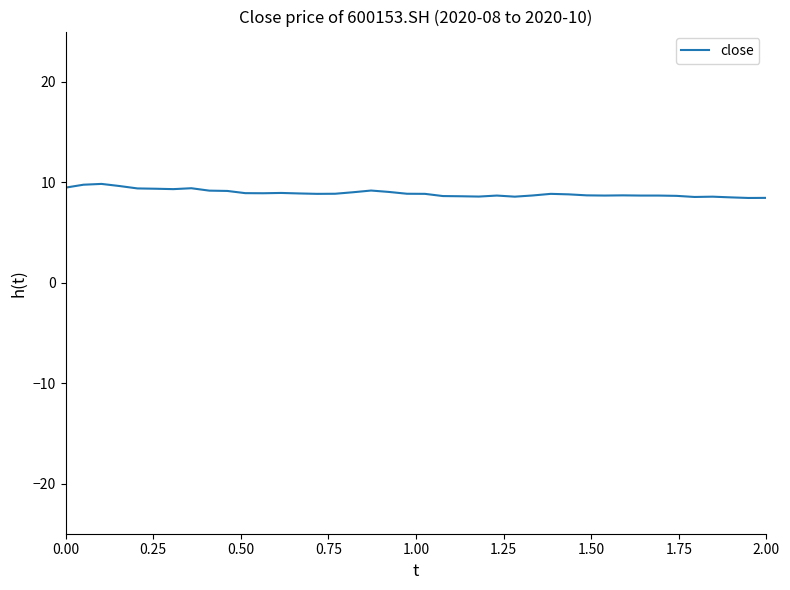

What is the smallest value displayed?

8.4